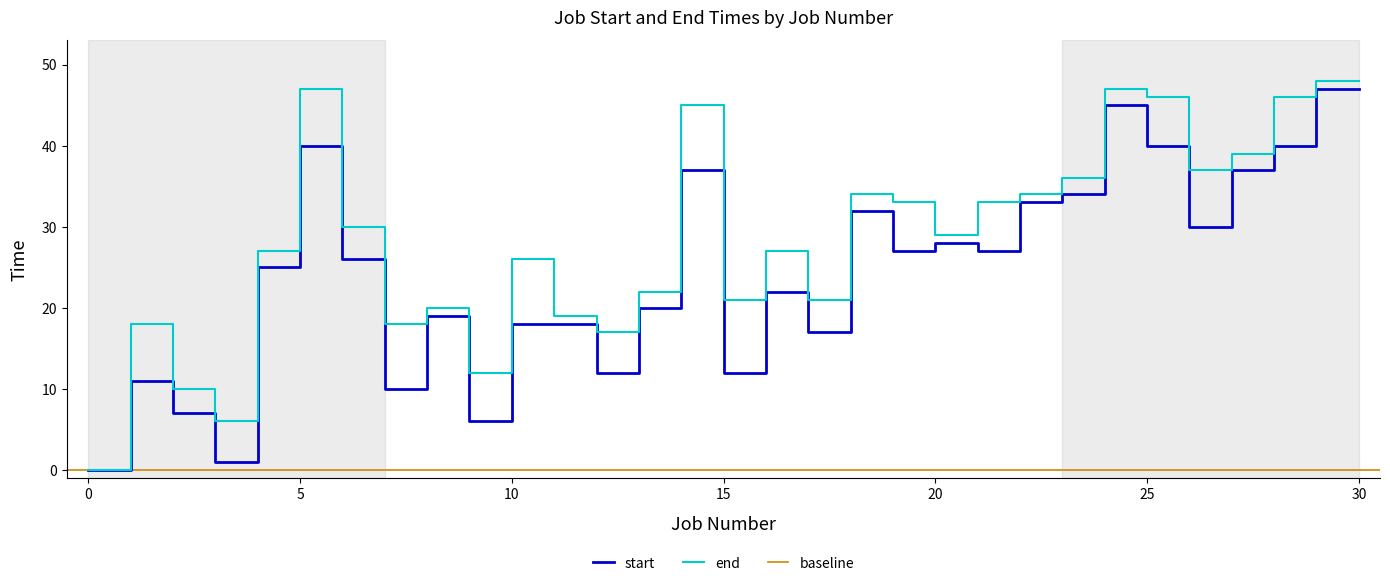

True or false: end has more than 0 points higher than both neighbors.

True